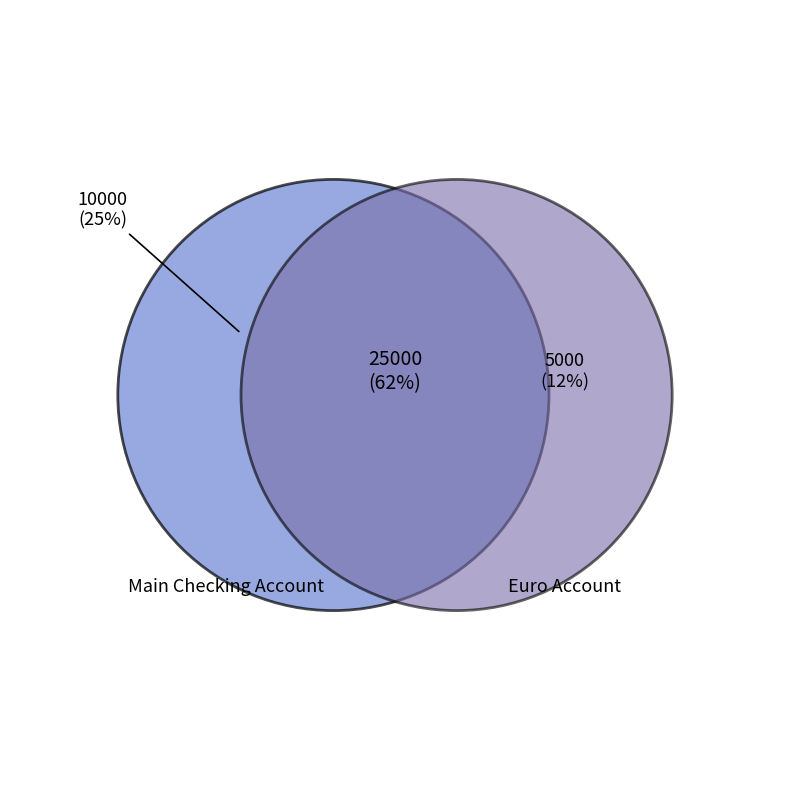

Between Euro Account and Main Checking Account, which is larger?

Main Checking Account